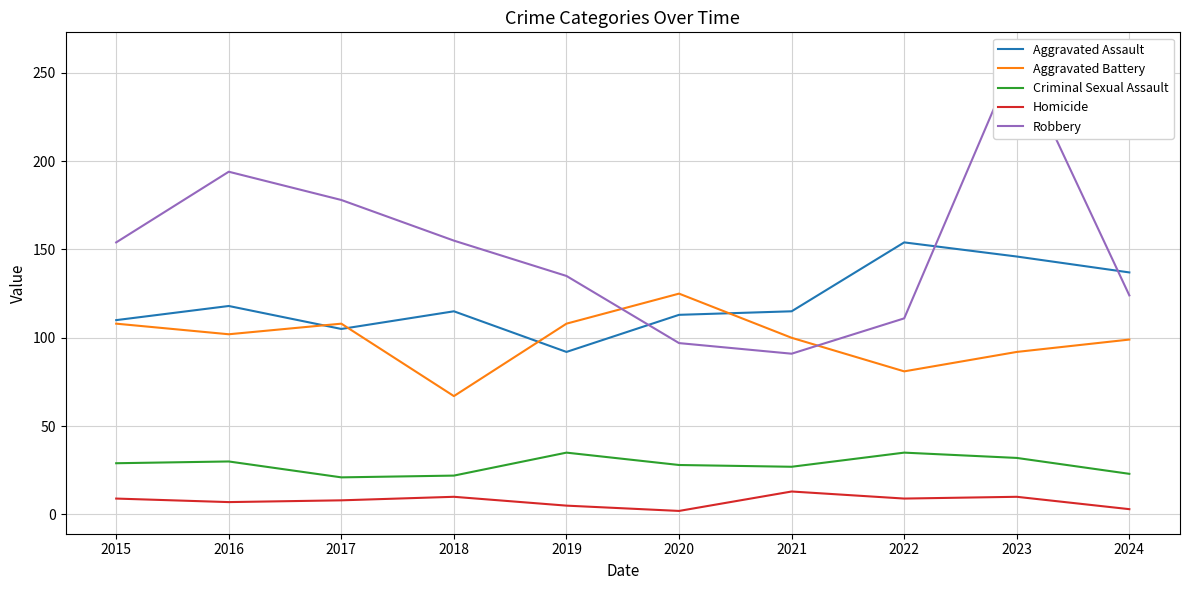

List the series in order of their peak value, lowest first.

Homicide, Criminal Sexual Assault, Aggravated Battery, Aggravated Assault, Robbery